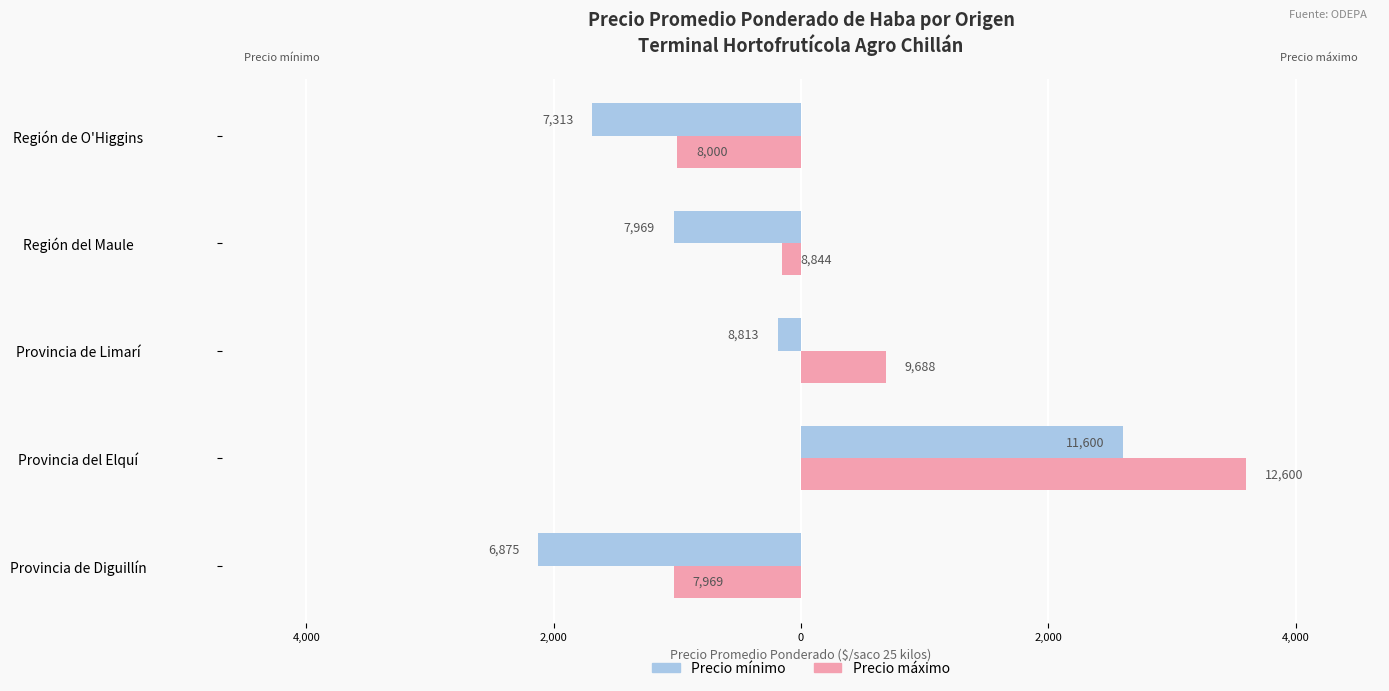

What are all the series names shown in the legend?

Precio mínimo, Precio máximo